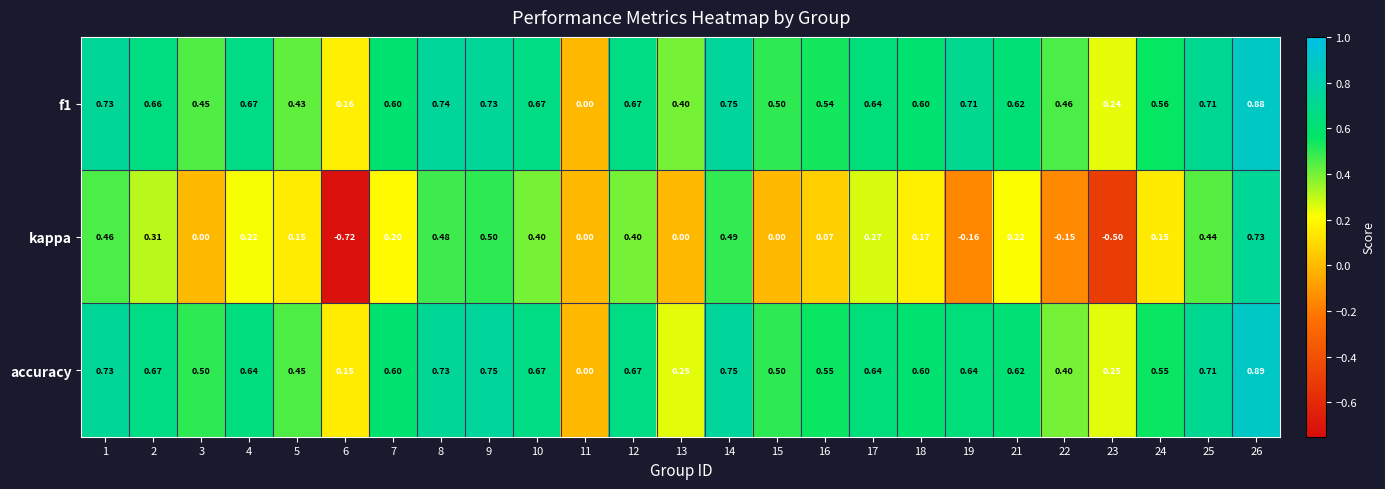

Rank the series at 8 from highest to lowest value.

f1, accuracy, kappa